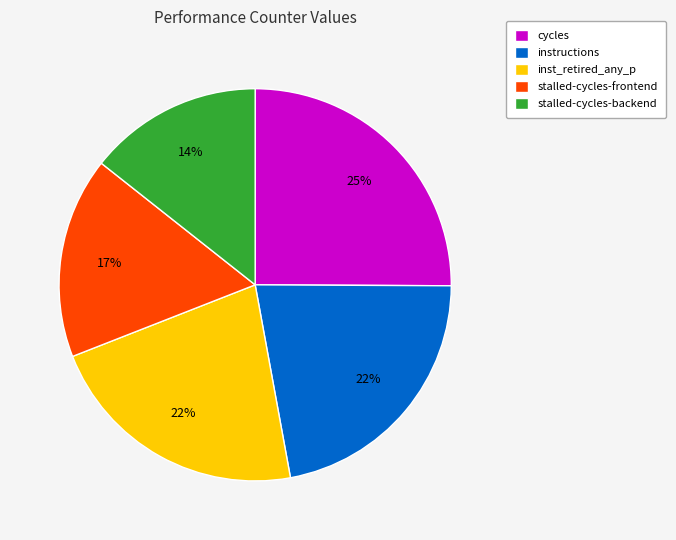

To the nearest percent, what percentage of the pie is stalled-cycles-backend?

14%